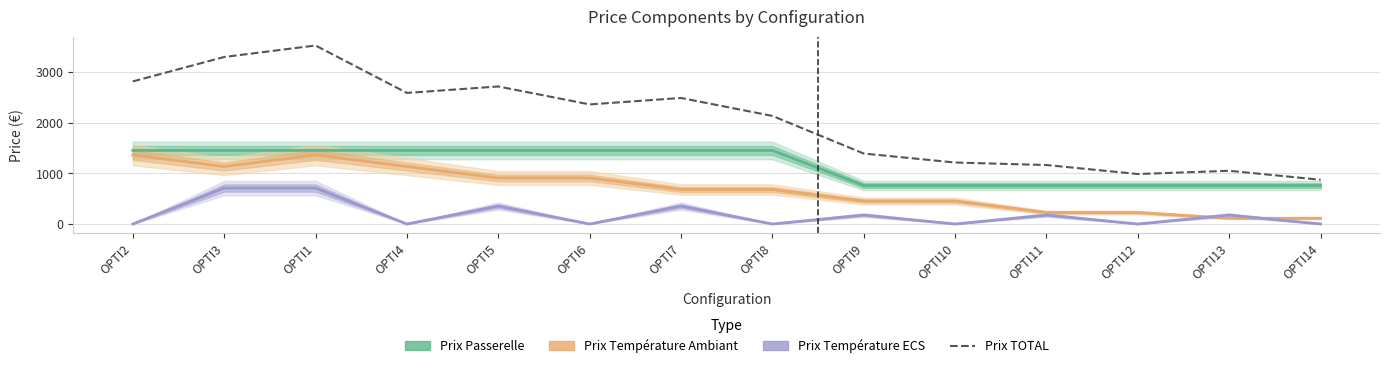

What is the total value across all series at OPTI12?

1974.5